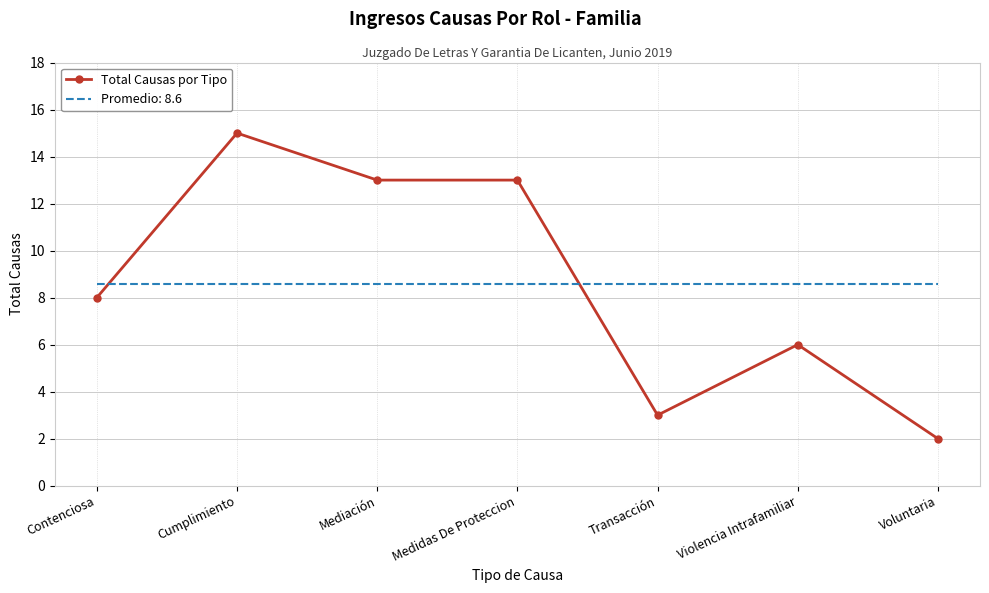

Between Mediación and Voluntaria, which series saw the biggest shift?

Total Causas por Tipo